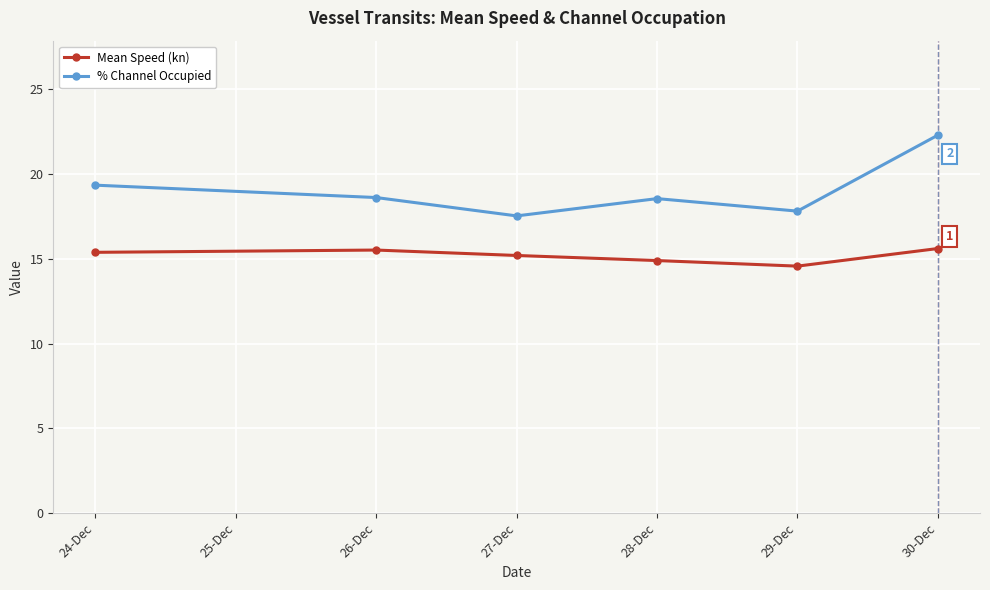

Which series has the widest spread of values?

% Channel Occupied